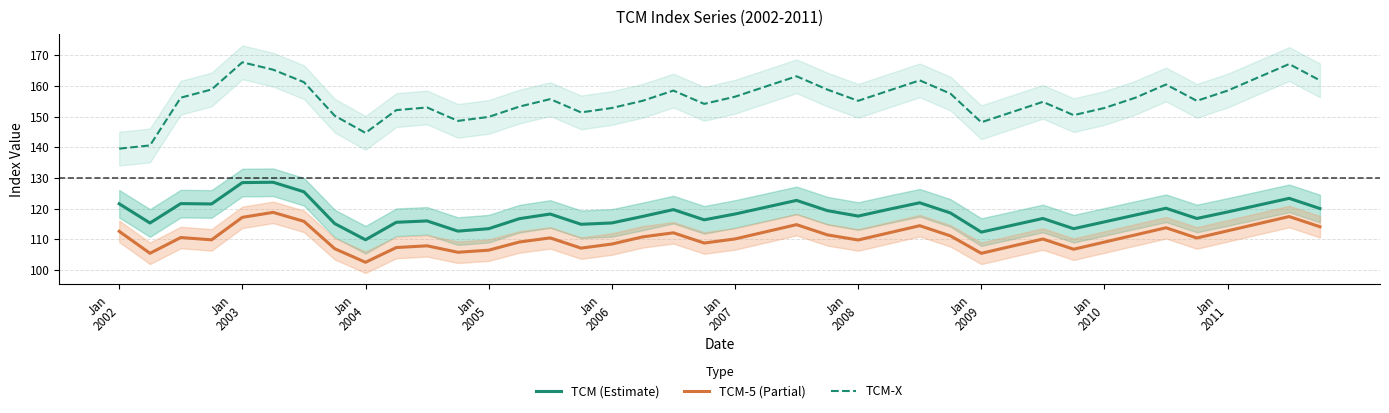

What is the sum of the TCM-X values at 34 and 30?

315.2